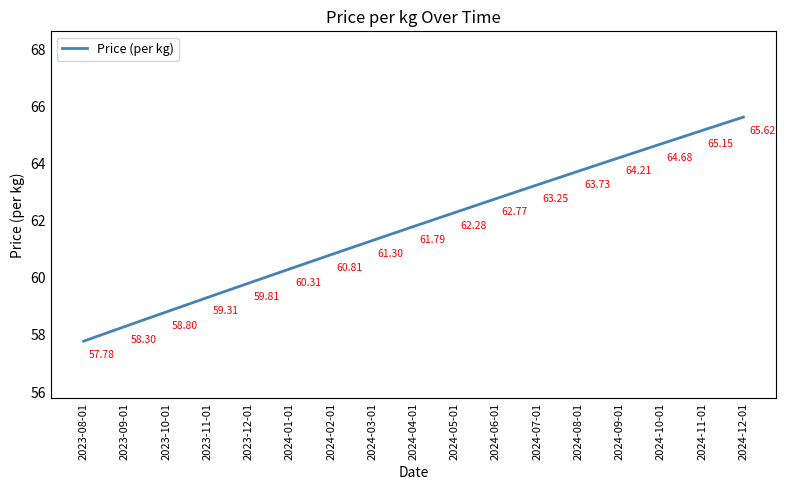

Count the number of categories in the chart.

17